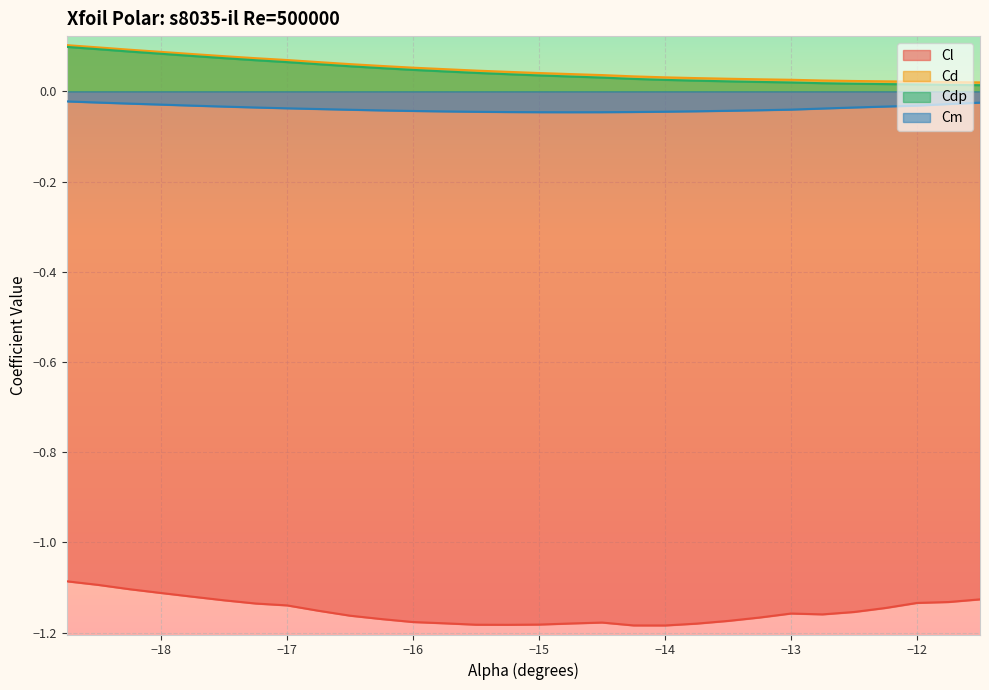

Is the value of Cdp at −15 greater than the value of Cl at −16?

Yes